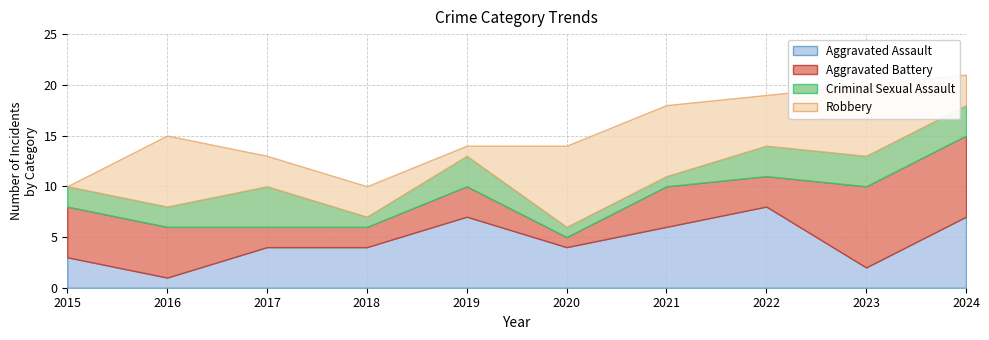

Which series has the widest spread of values?

Robbery